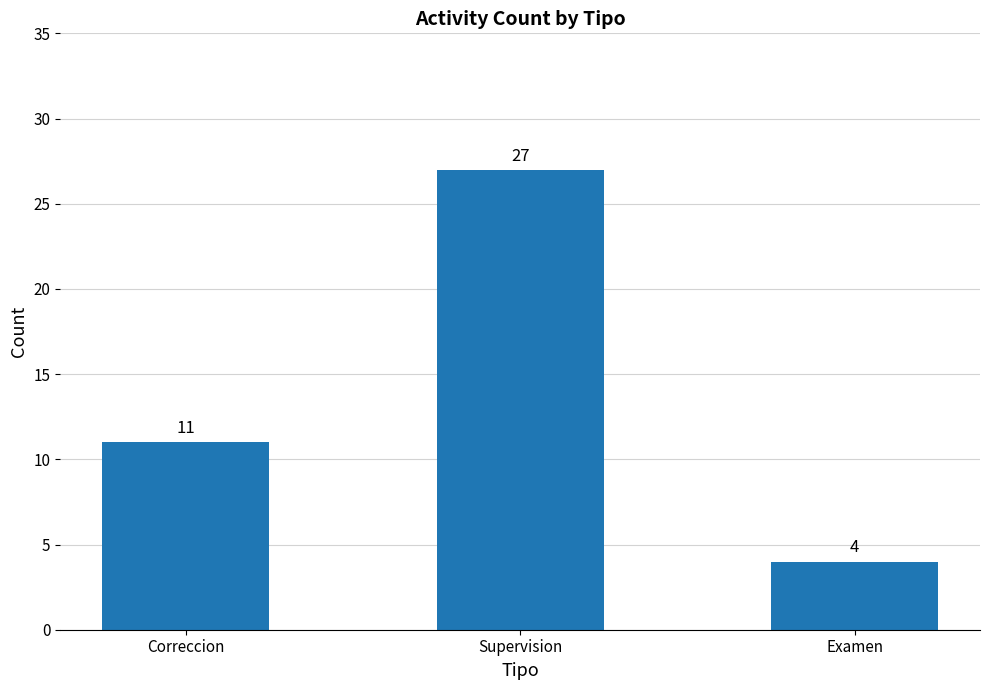

Between Correccion and Supervision, which is larger?

Supervision